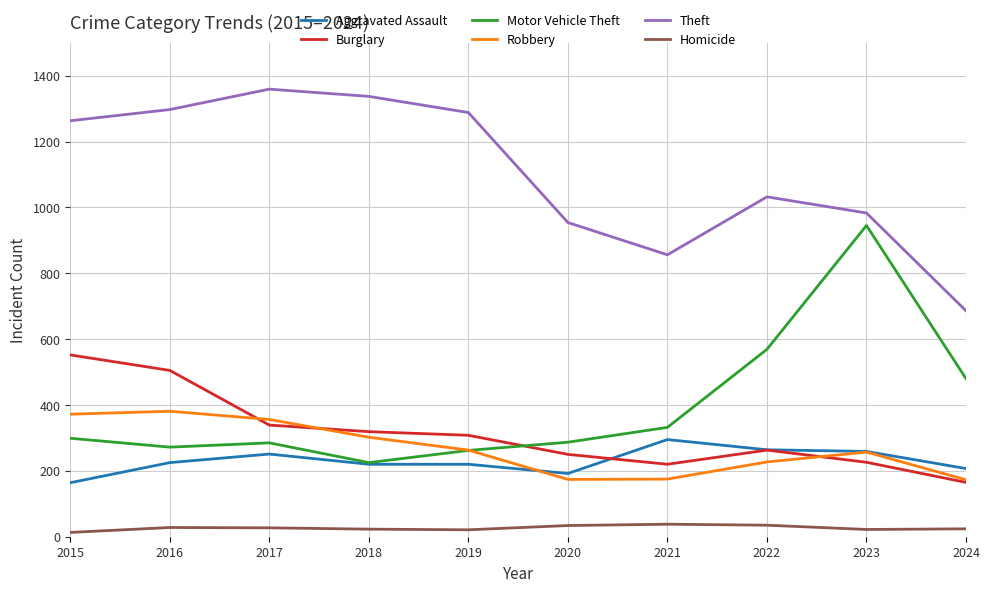

What is the total value across all series at 2020?

1891